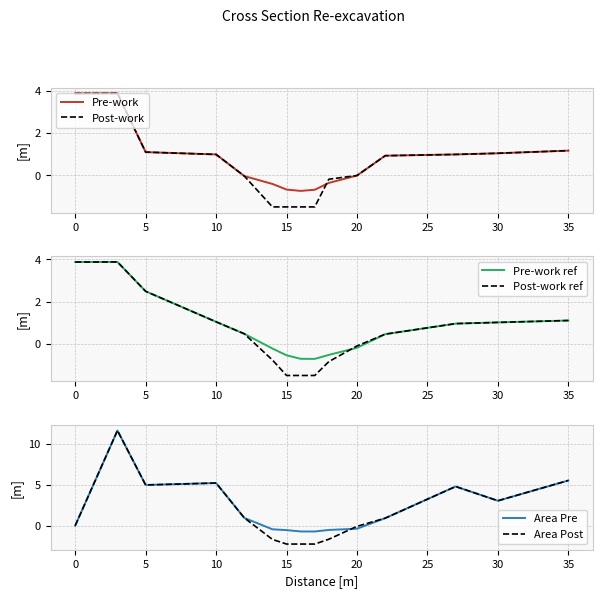

The value of Post-work at 5 is 1.7. True or false?

False